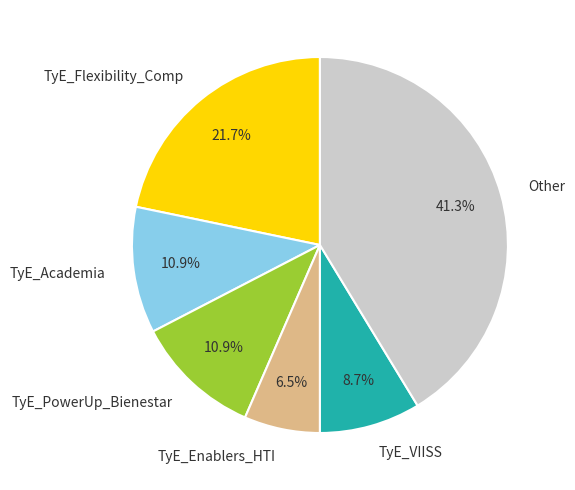

To the nearest percent, what is the combined percentage of TyE_Academia and TyE_Flexibility_Comp?

33%